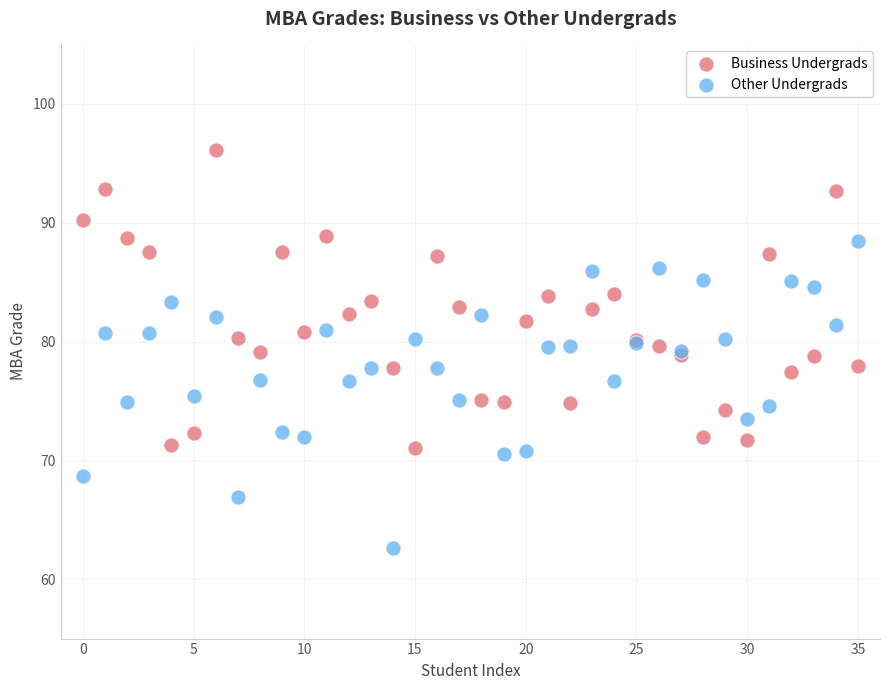

Which series reaches the maximum Y coordinate?

Business Undergrads